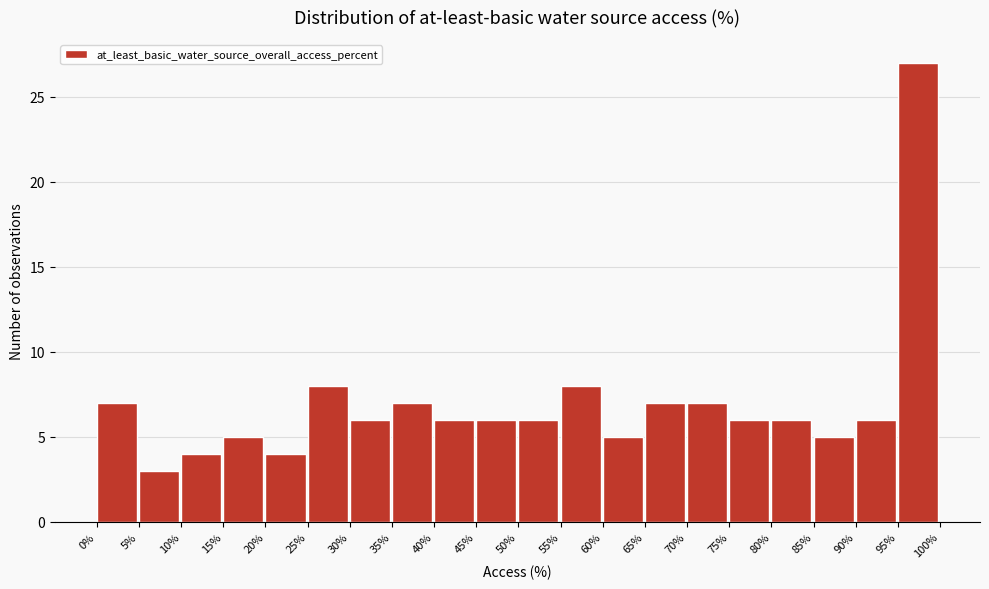

What is the height of the bar covering 0% to 5% on the x-axis? The values are not printed on the chart, so give them approximately, as read against the axis.

7